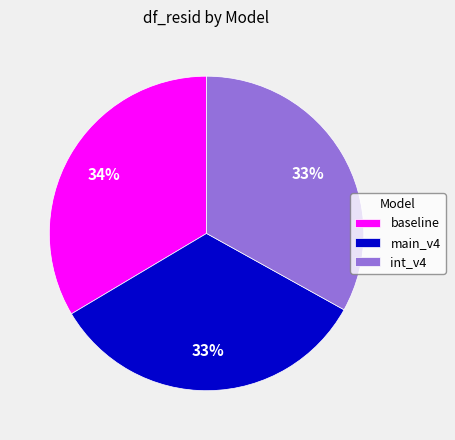

To the nearest percent, what percentage of the pie is int_v4?

33%